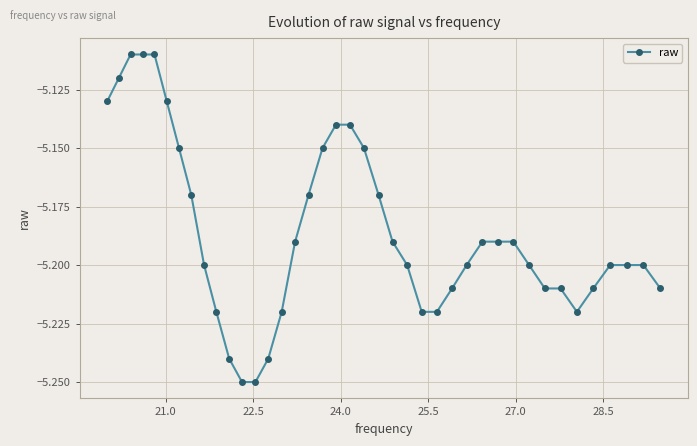

What is the sum of all values?

-207.4